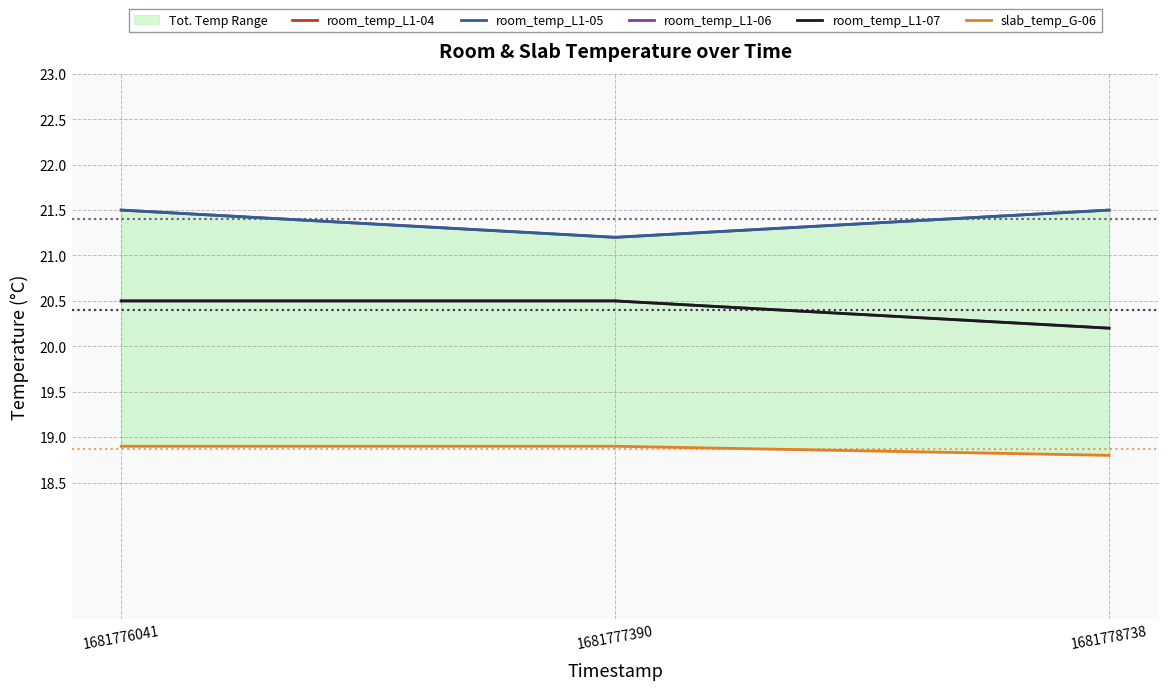

Which series has the largest range (max minus min)?

room_temp_L1-04